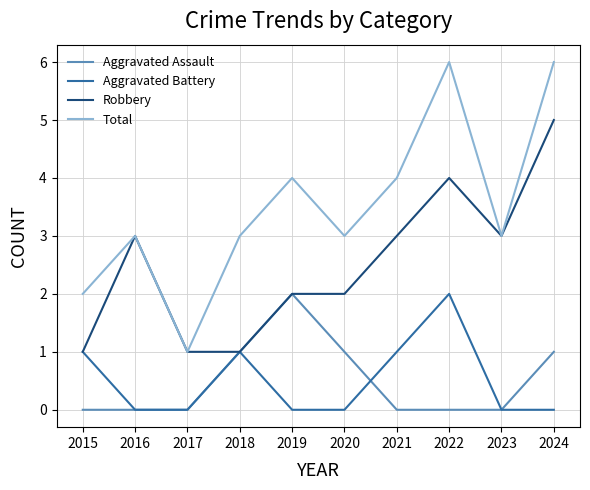

What is the total value across all series at 2019?

8